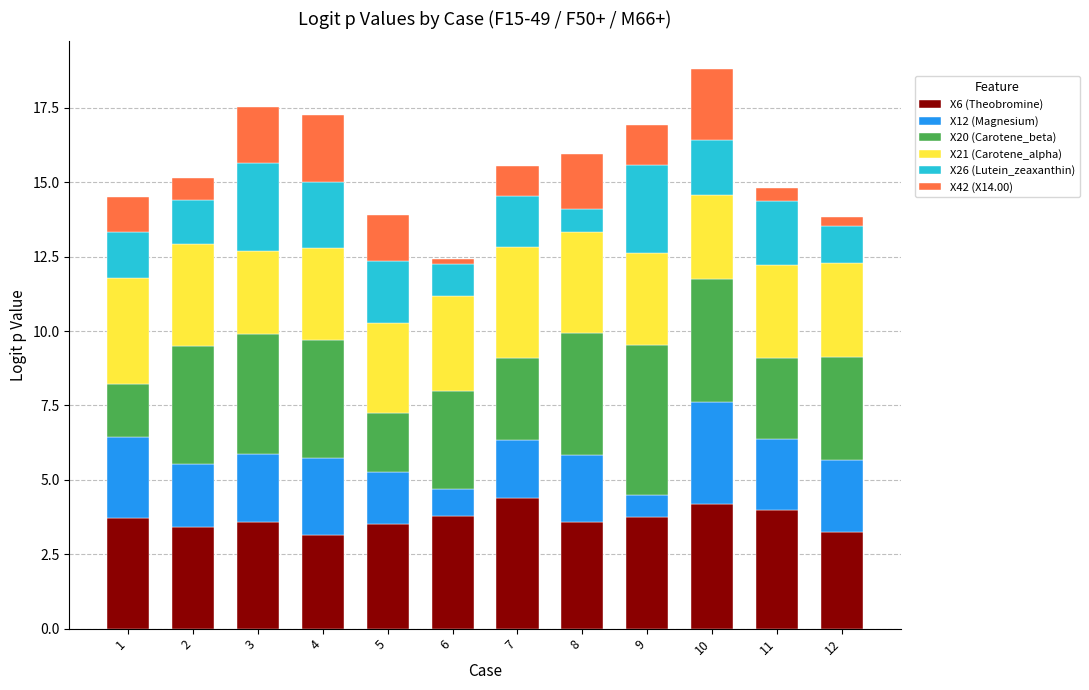

What is the total value across all series at 9?

16.9